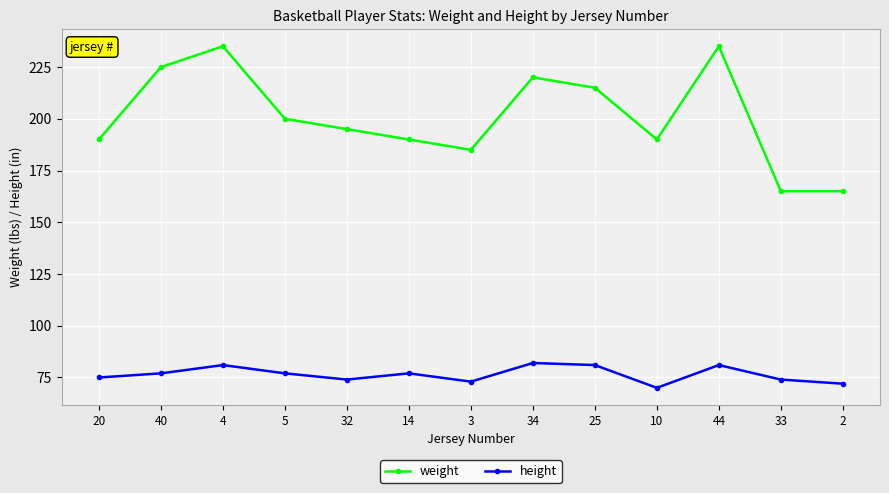

What is the minimum value shown in the chart?

70